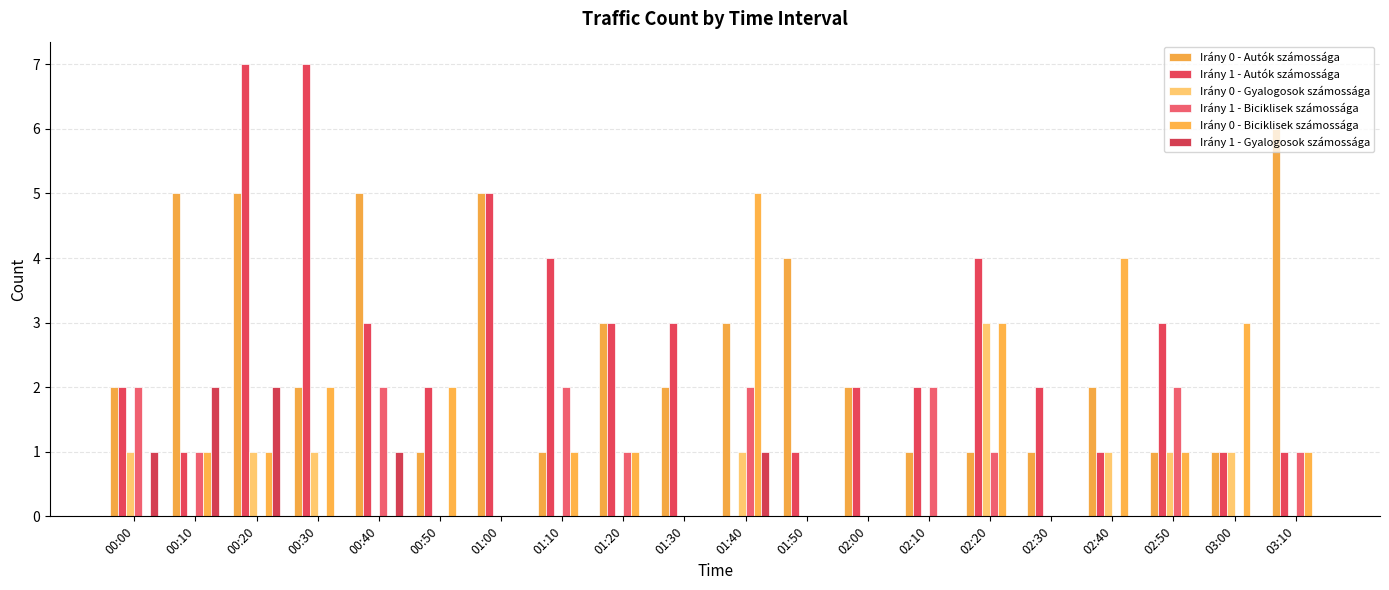

Are the bars grouped side by side (vs. stacked)?

Yes